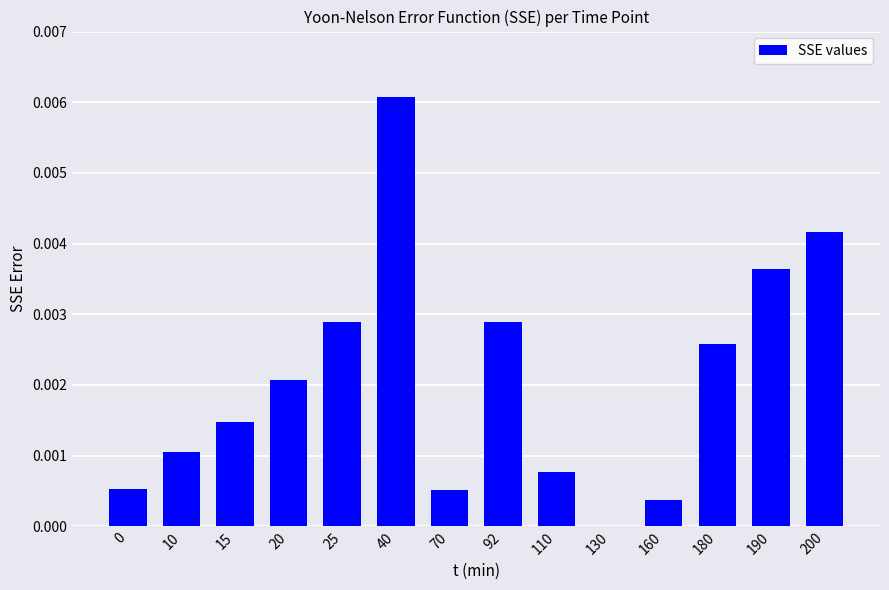

Between 200 and 130, which is larger?

200